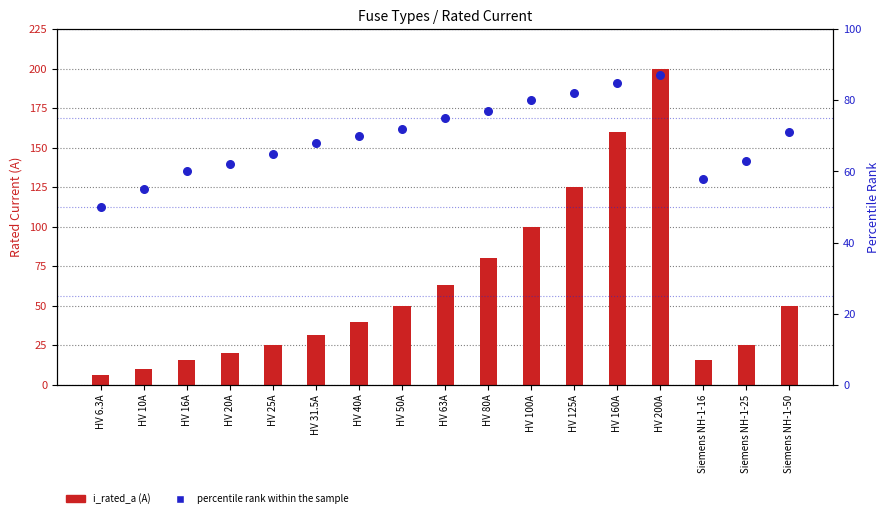

At how many categories does at least one series exceed 147?

2